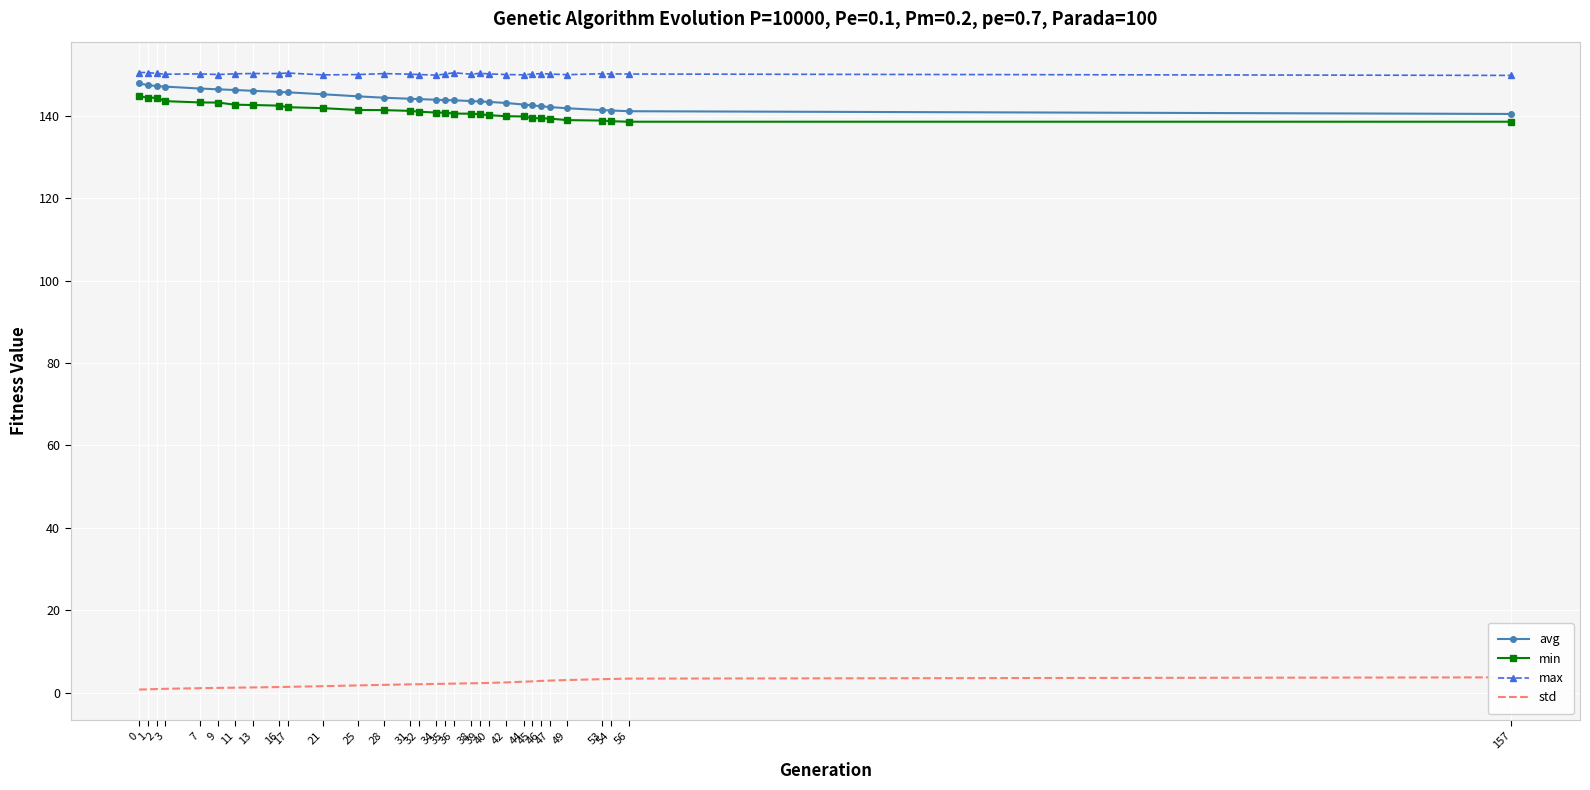

The avg series shows 66.8 at 44. True or false?

False